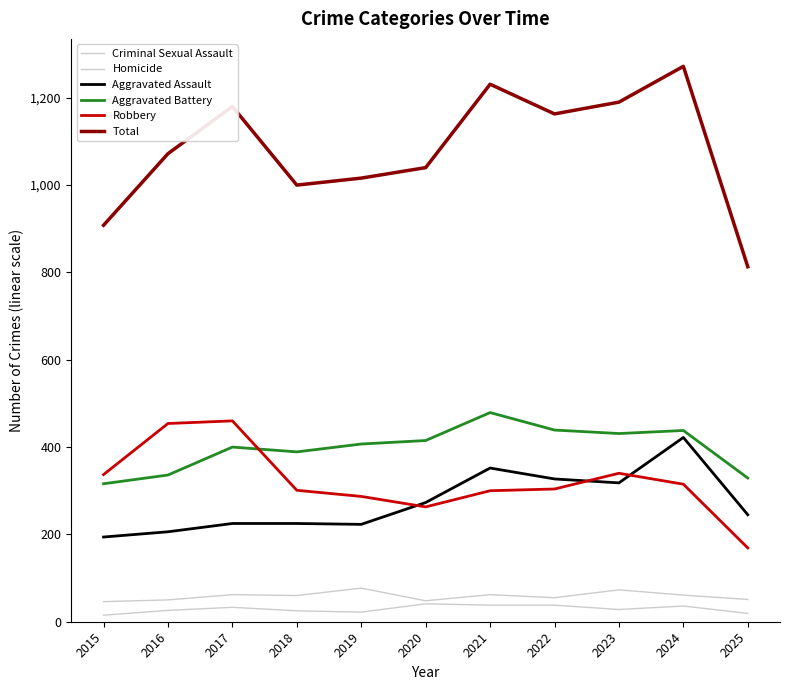

The value of Homicide at 2020 is 63. True or false?

False